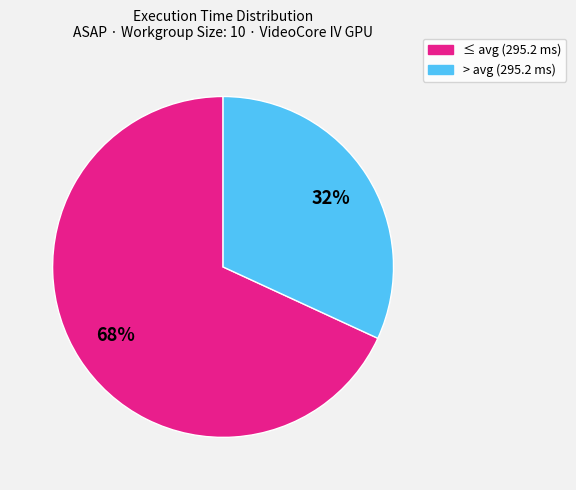

To the nearest percent, what is the average slice percentage?

50%